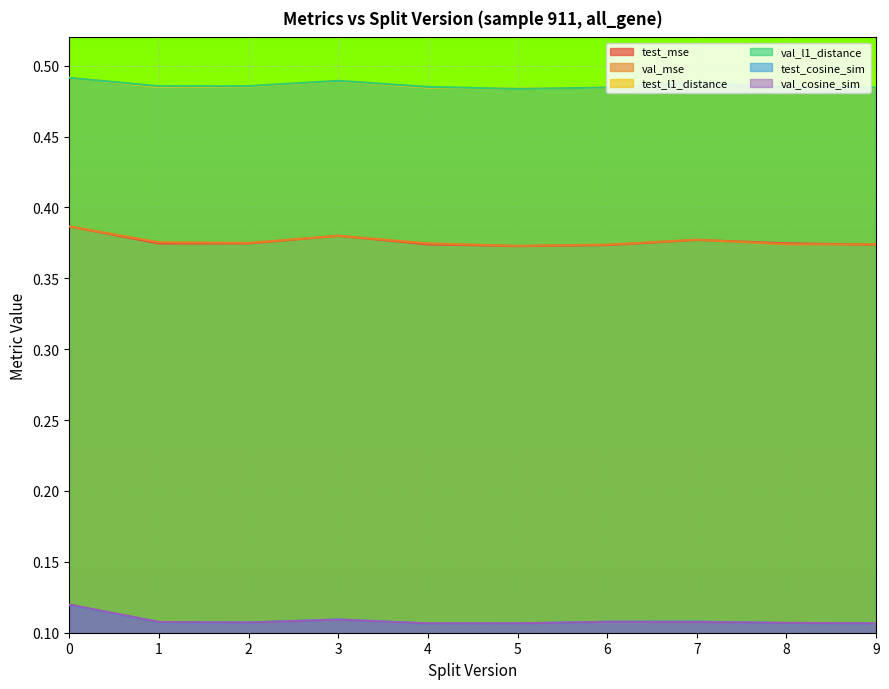

How many categories are shown in the chart?

10